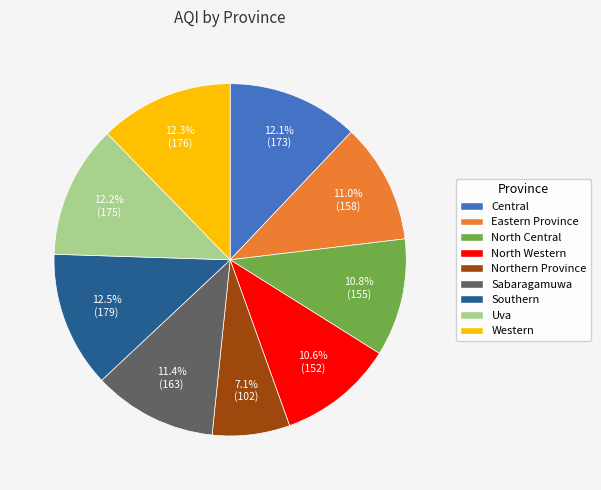

To the nearest percent, what is the combined percentage of North Central and Southern?

23%